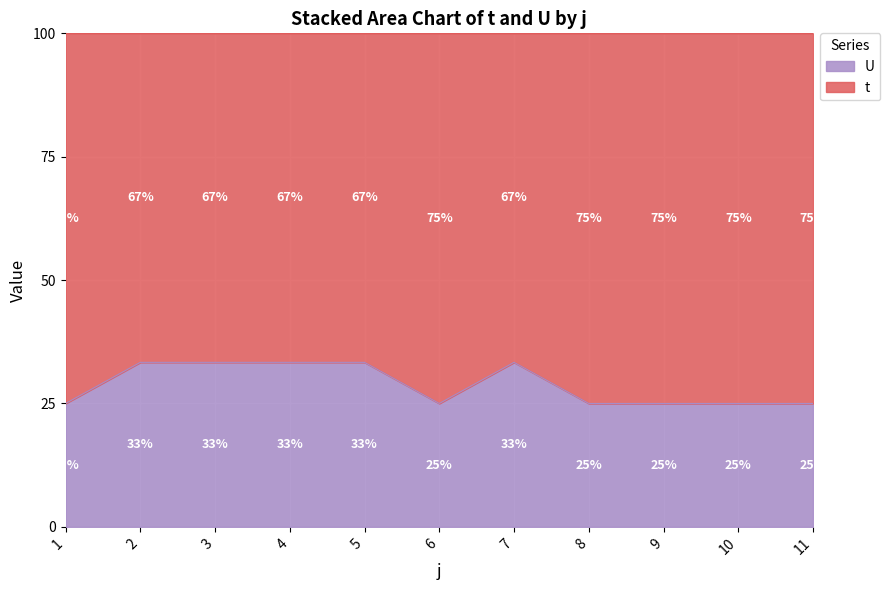

How many lines are shown in the chart?

2